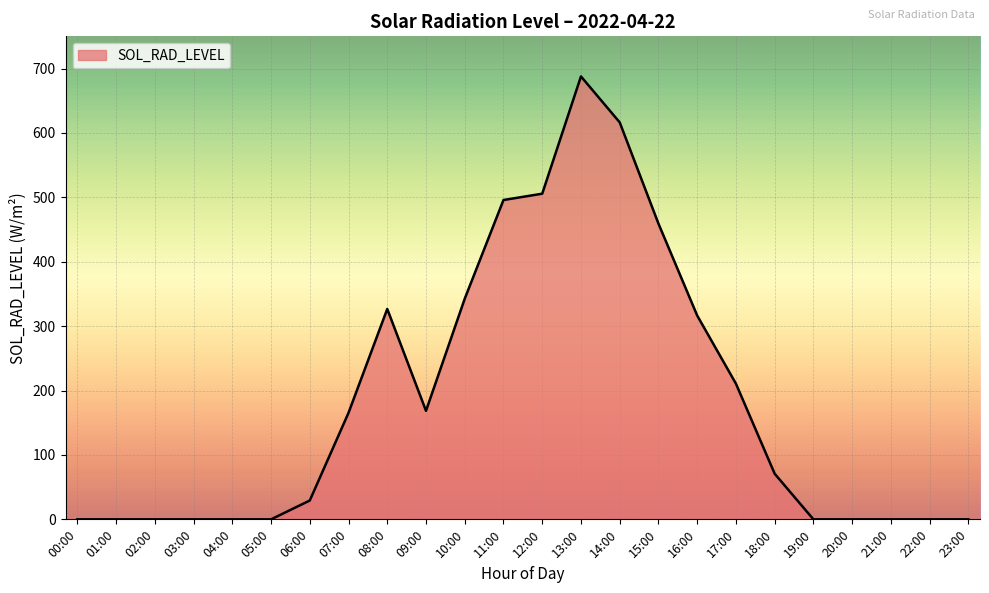

Approximately how many times larger is the value at 15:00 compared to 07:00?

2.8